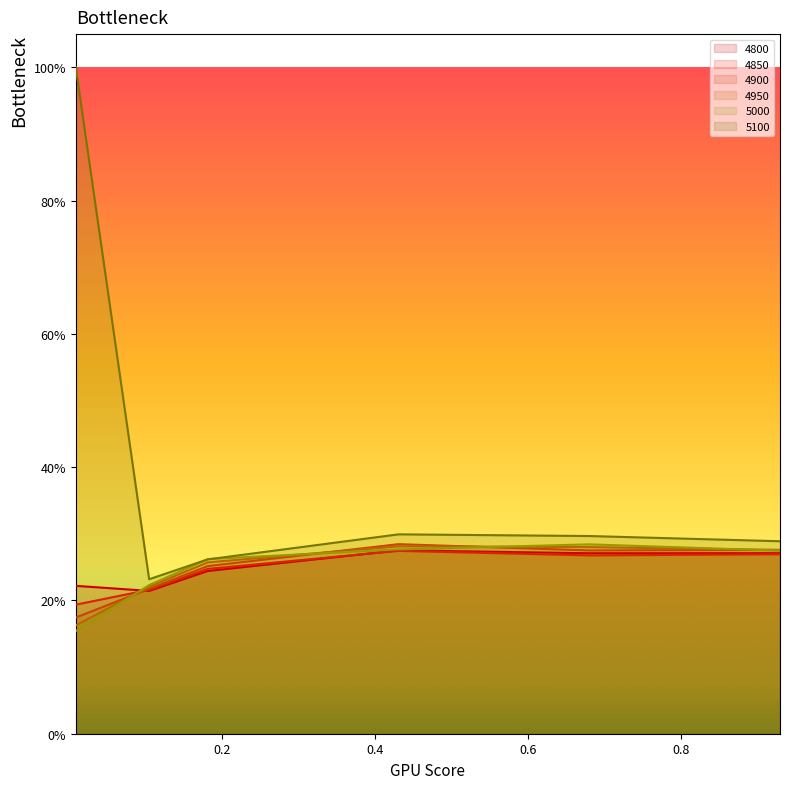

Which has a higher value, 0.4301369863013699 or 0.1041095890410959?

0.4301369863013699